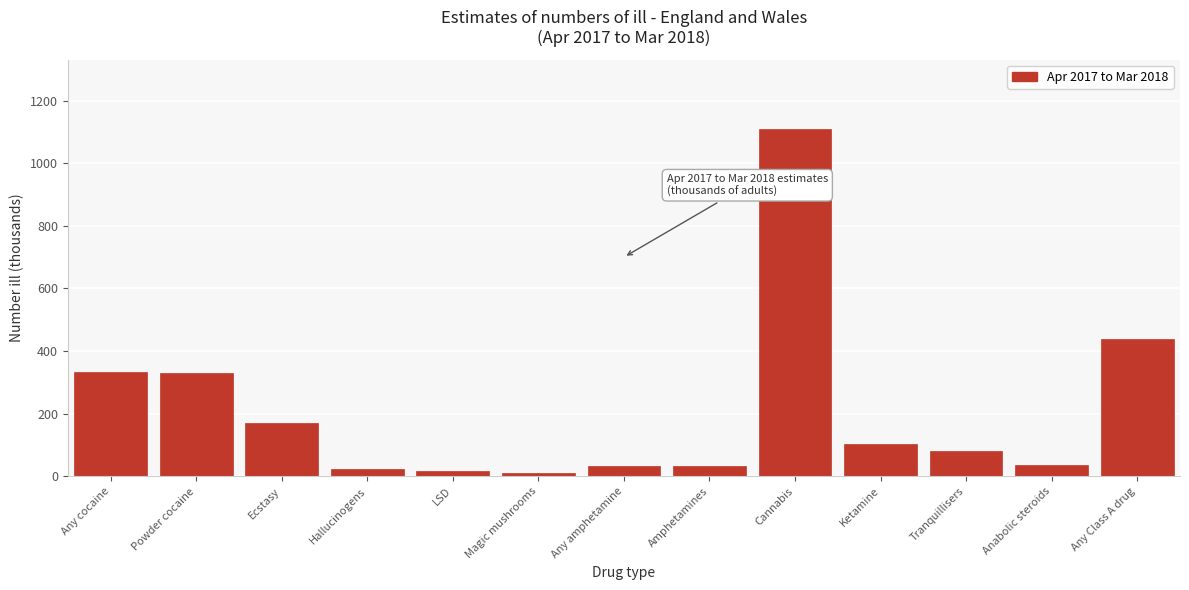

Which label corresponds to the largest value in the chart?

Cannabis